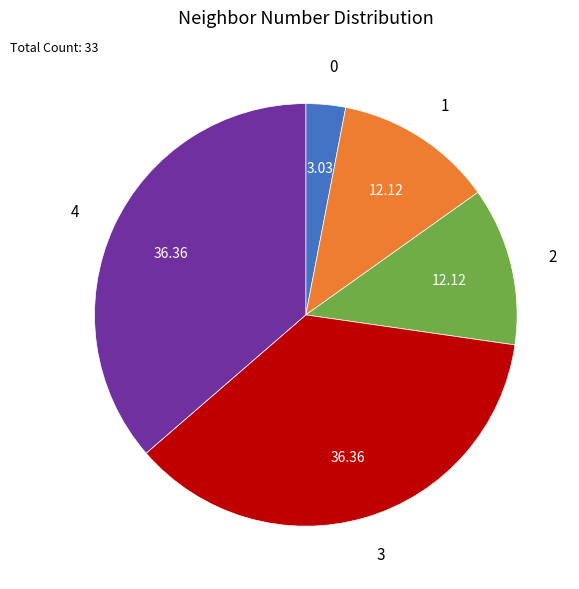

Is there a majority slice in this chart?

No